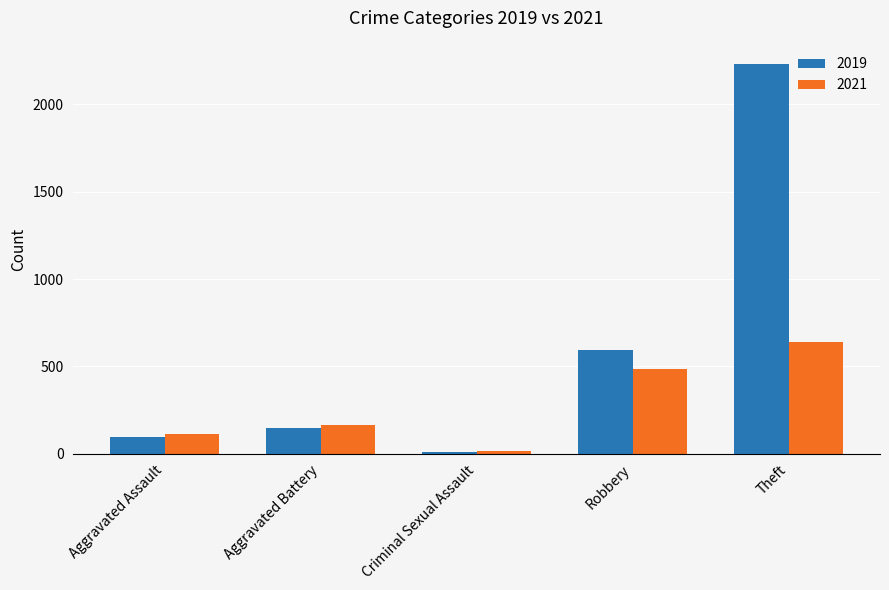

At which category is the sum across all series the highest?

Theft